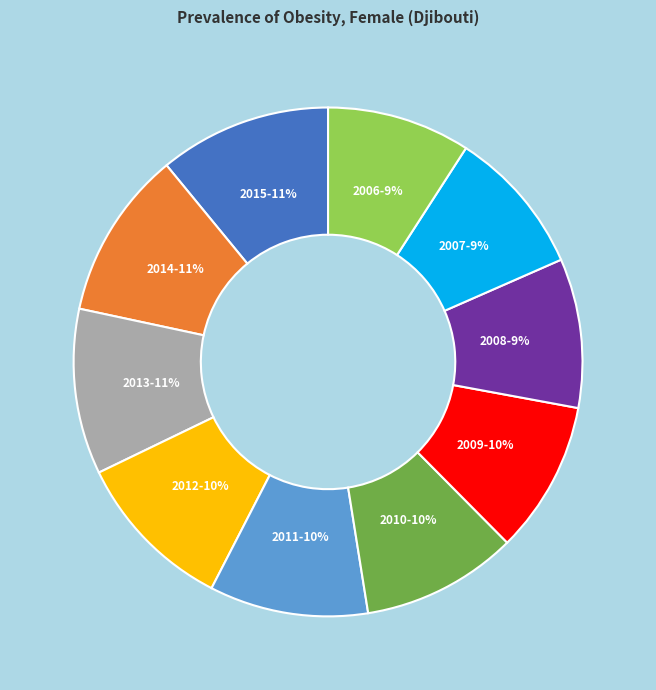

To the nearest percent, what is the average slice percentage?

10%